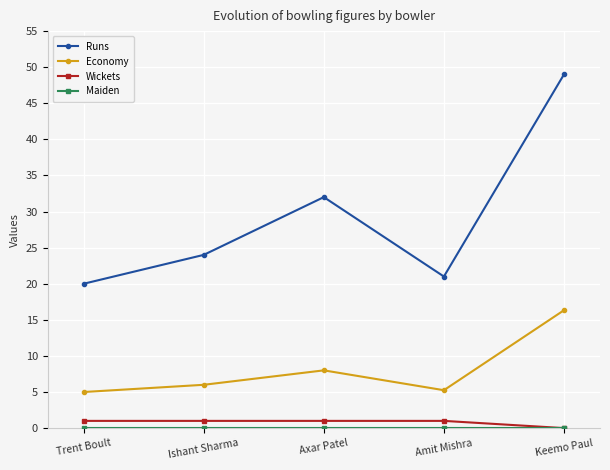

At which category does Runs reach its first local peak?

Axar Patel